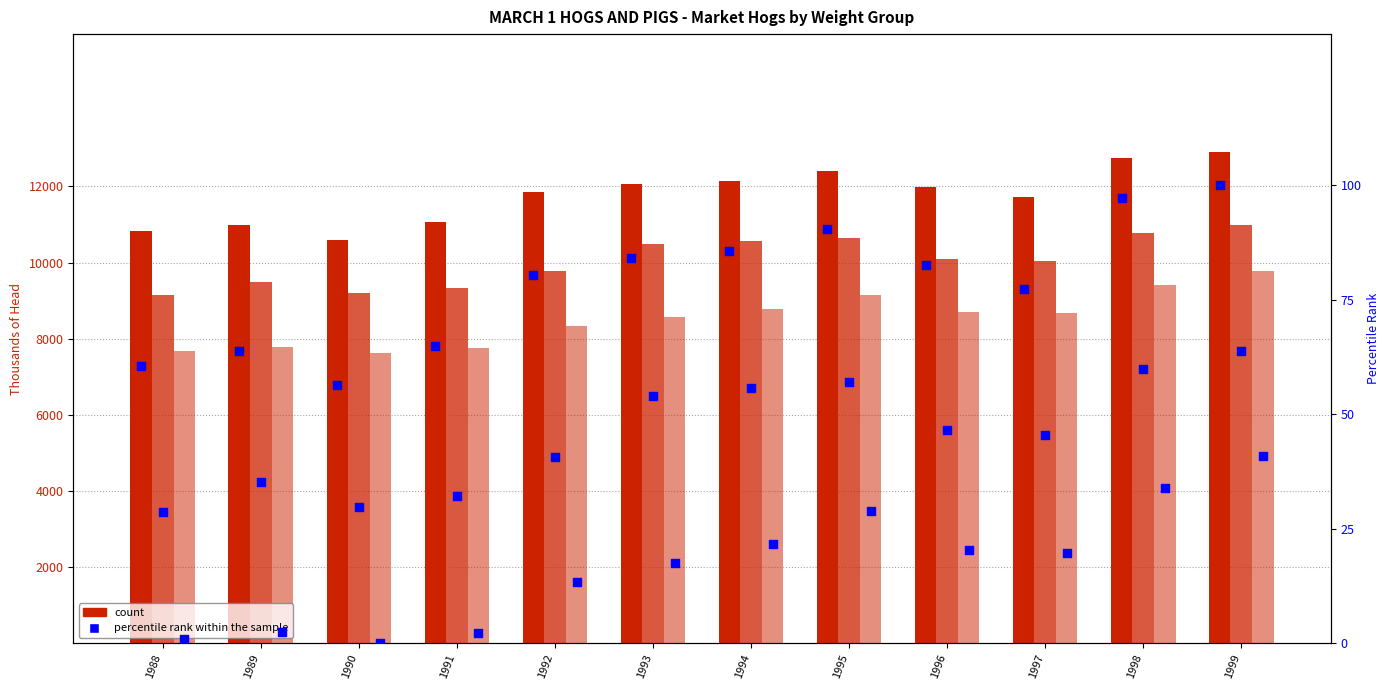

At which category is the sum across all series the highest?

1999